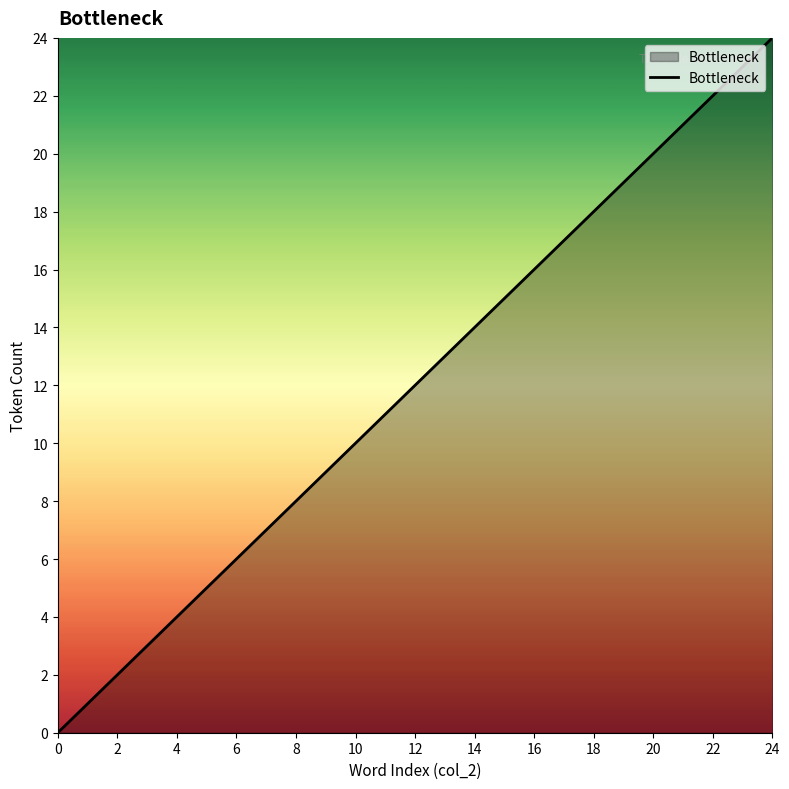

What is the maximum value shown in the chart?

24